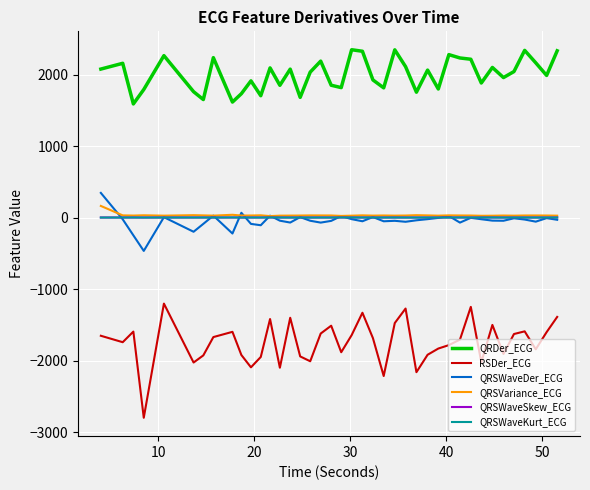

True or false: QRSWaveSkew_ECG and RSDer_ECG cross at least once.

False